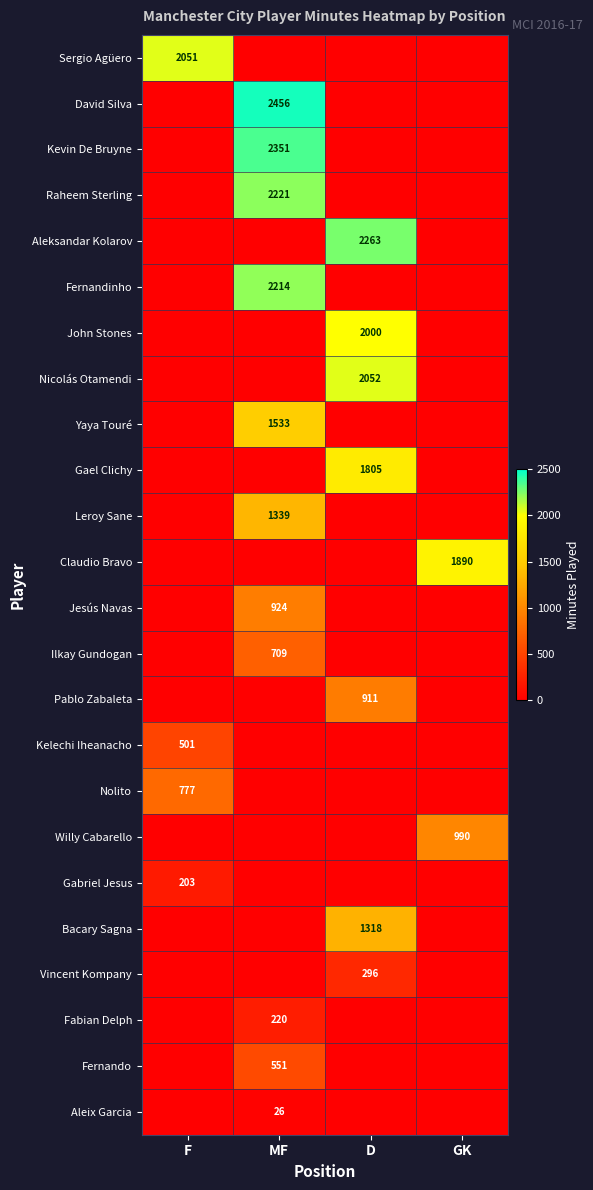

The Yaya Touré series shows 1533 at MF. True or false?

True